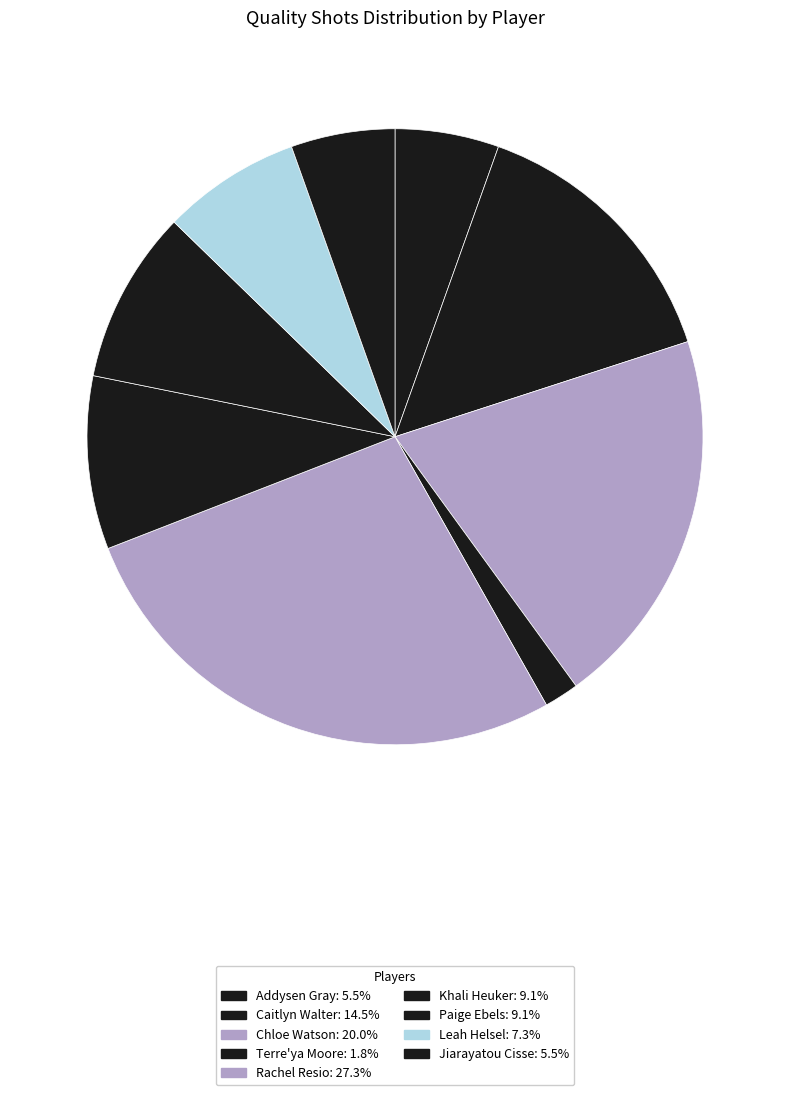

To the nearest percent, what is the difference between the largest and smallest slice percentages?

25%